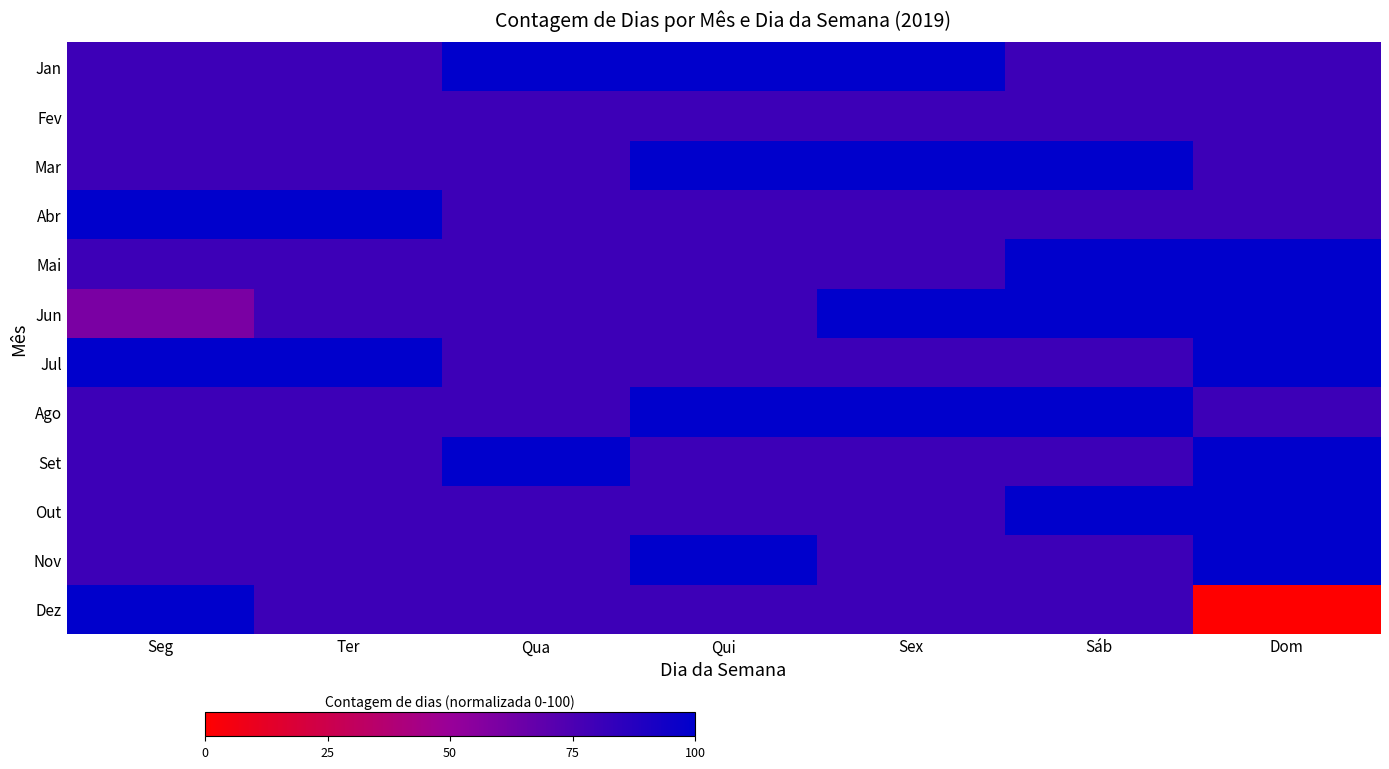

How many distinct data groups are displayed?

12